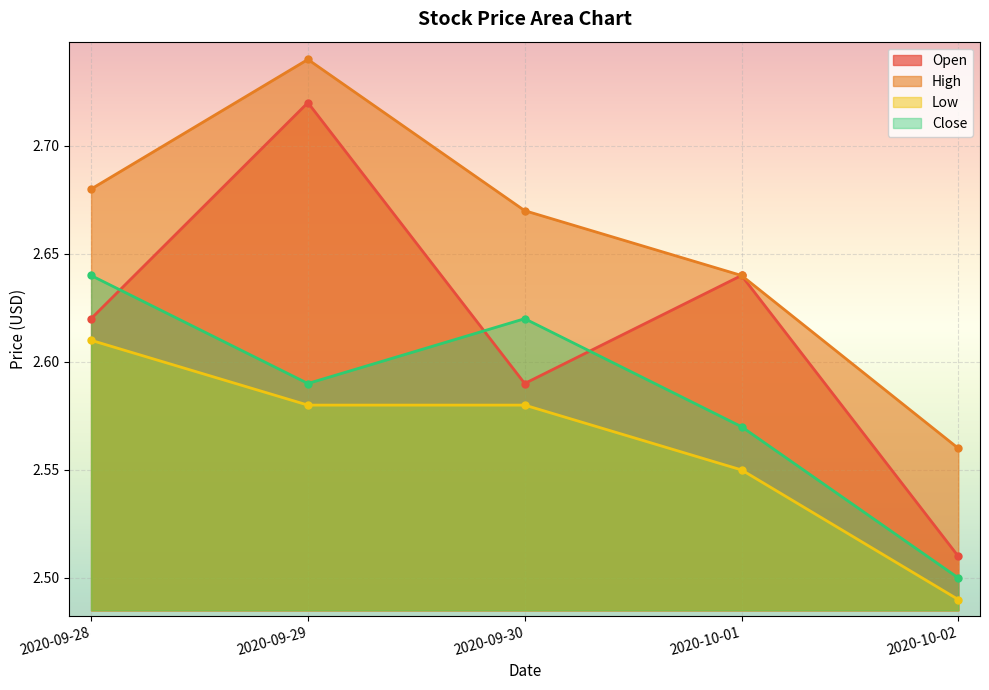

What is the label of the 4th point from the left?

2020-10-01